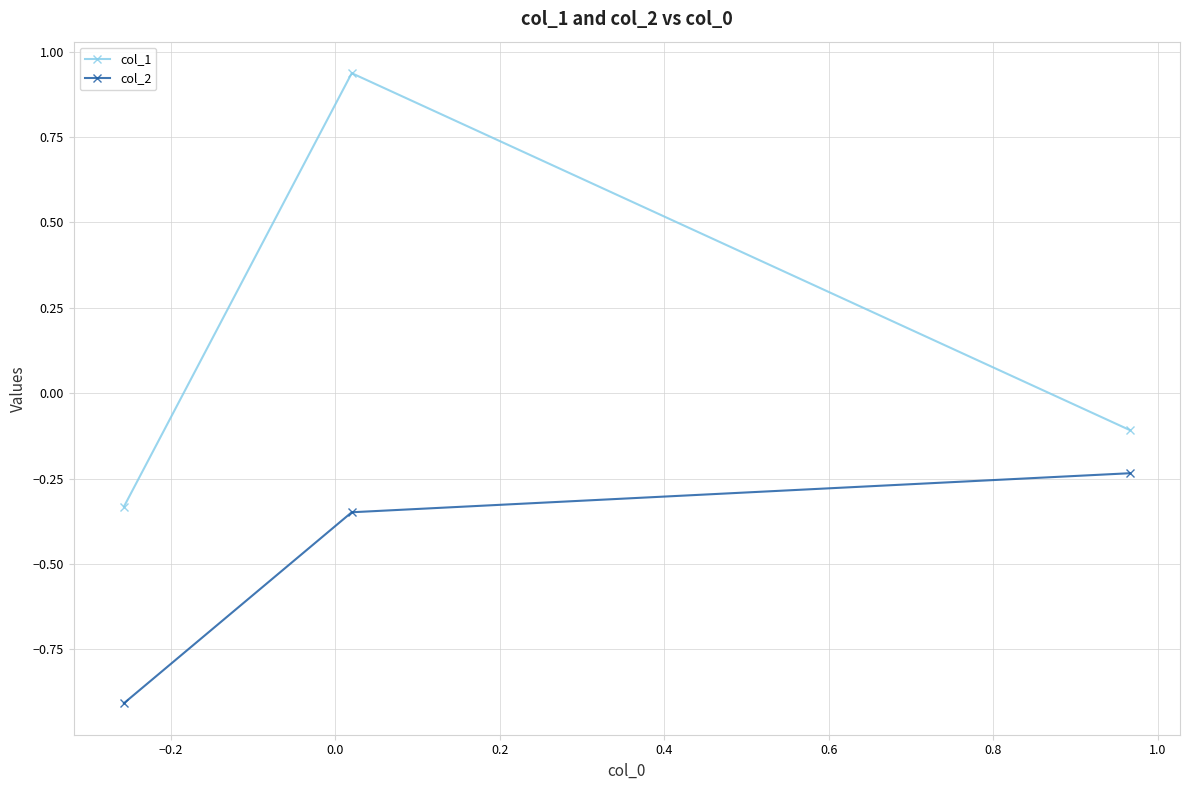

What is the difference between the maximum and second lowest values in the col_1 series?

1.0